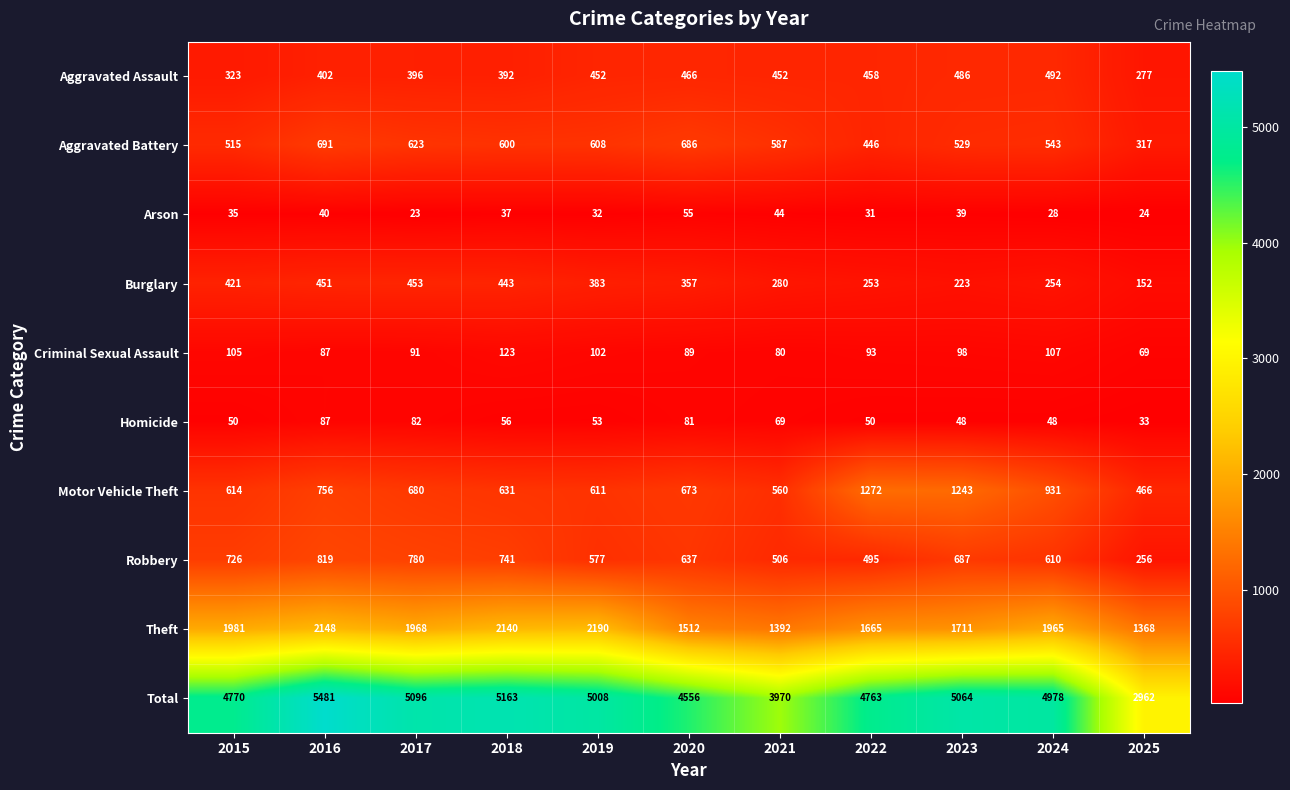

True or false: Robbery has a value of 780 at 2017.

True